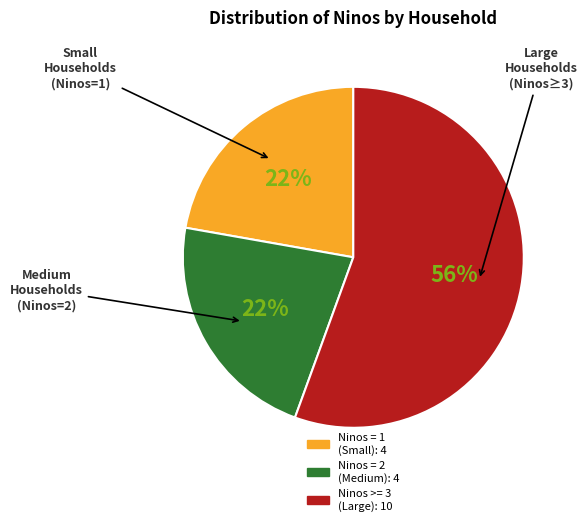

How many slices are in this pie chart?

3